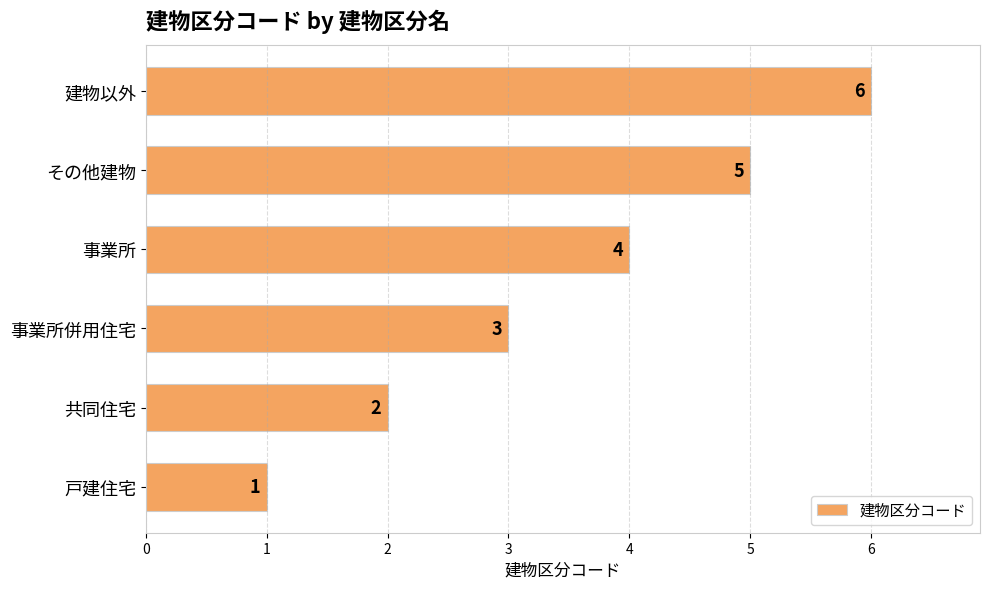

Rank the categories by value from highest to lowest.

建物以外, その他建物, 事業所, 事業所併用住宅, 共同住宅, 戸建住宅